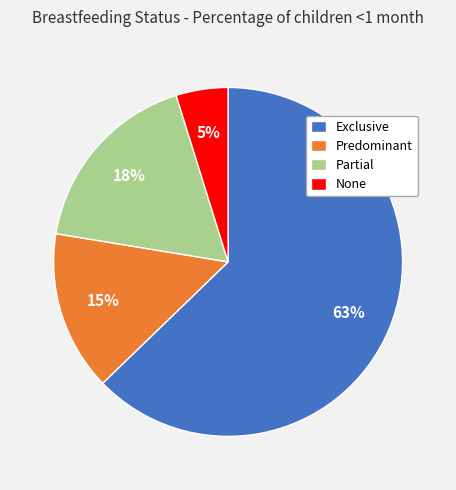

Which slice is the largest?

Exclusive